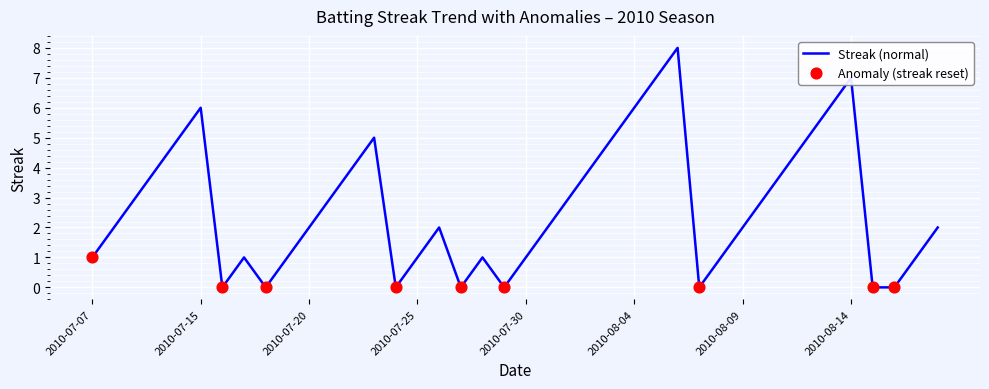

What is the maximum value shown in the chart?

8